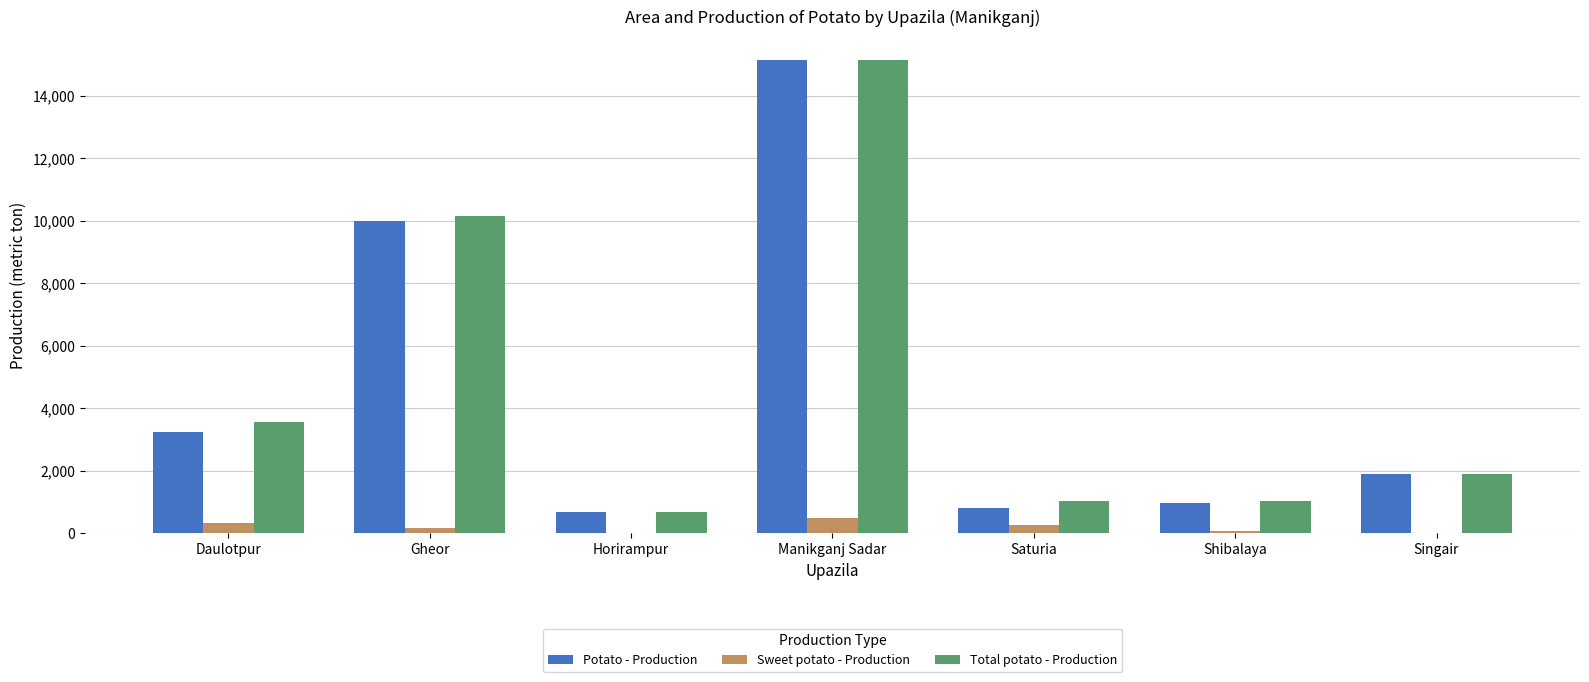

Which series changed the most between Shibalaya and Singair?

Potato - Production